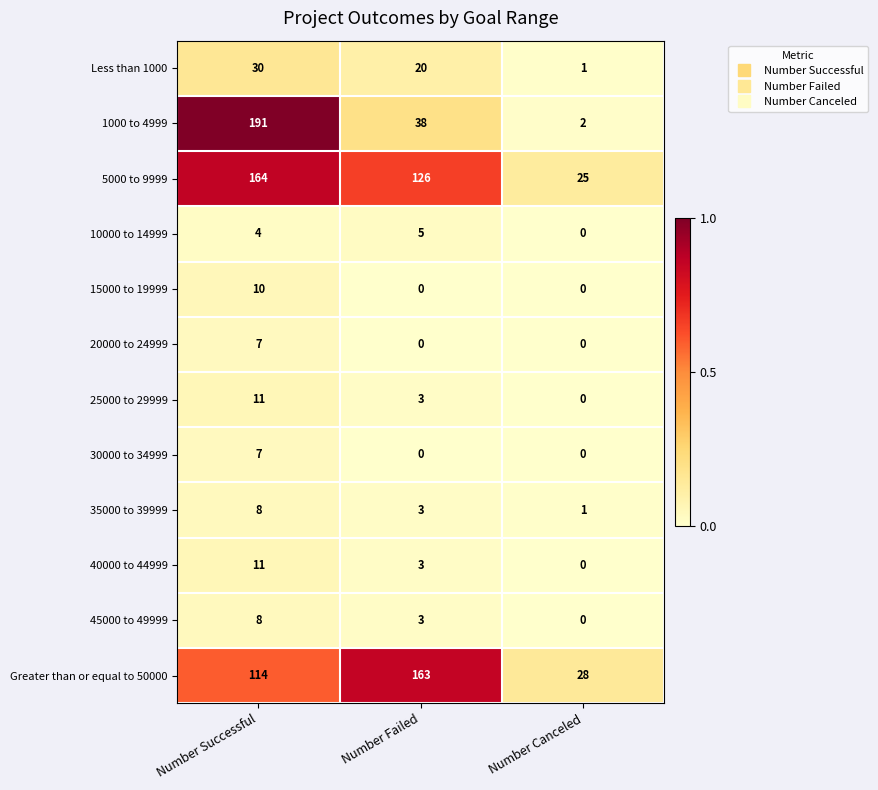

What is the maximum value shown in the chart?

191